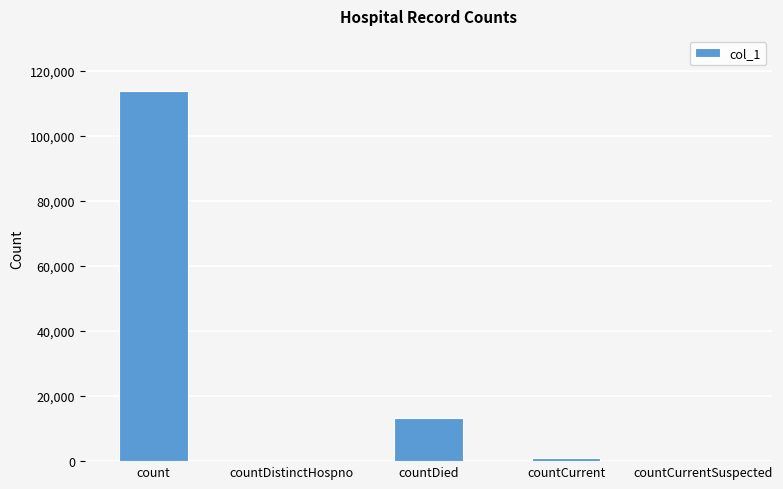

Is it true that the value at countCurrent is 1064?

True